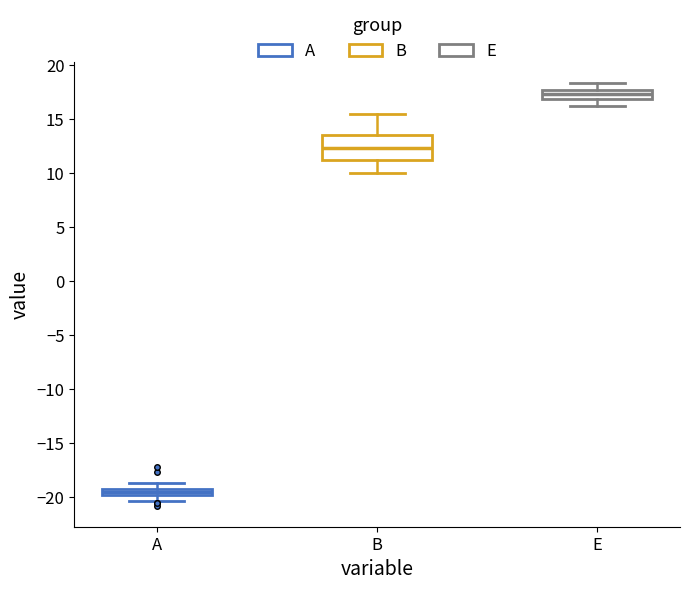

Which box is the tallest, from its lower edge to its upper edge?

B